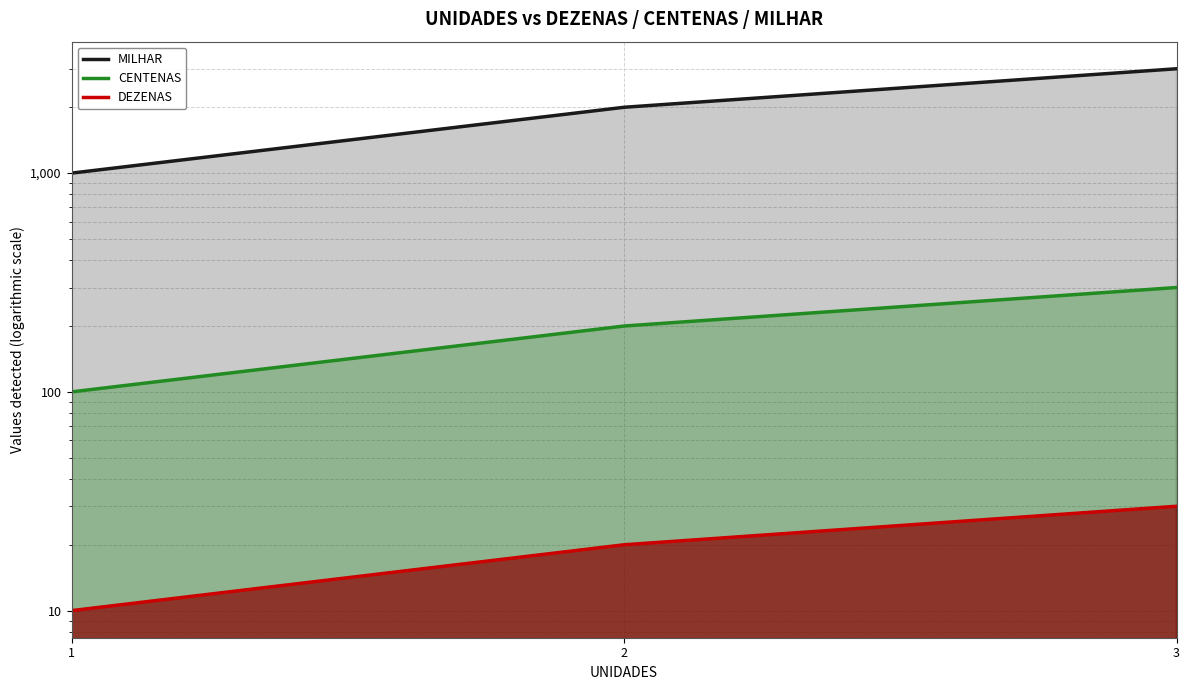

Which label corresponds to the largest value in the chart?

3